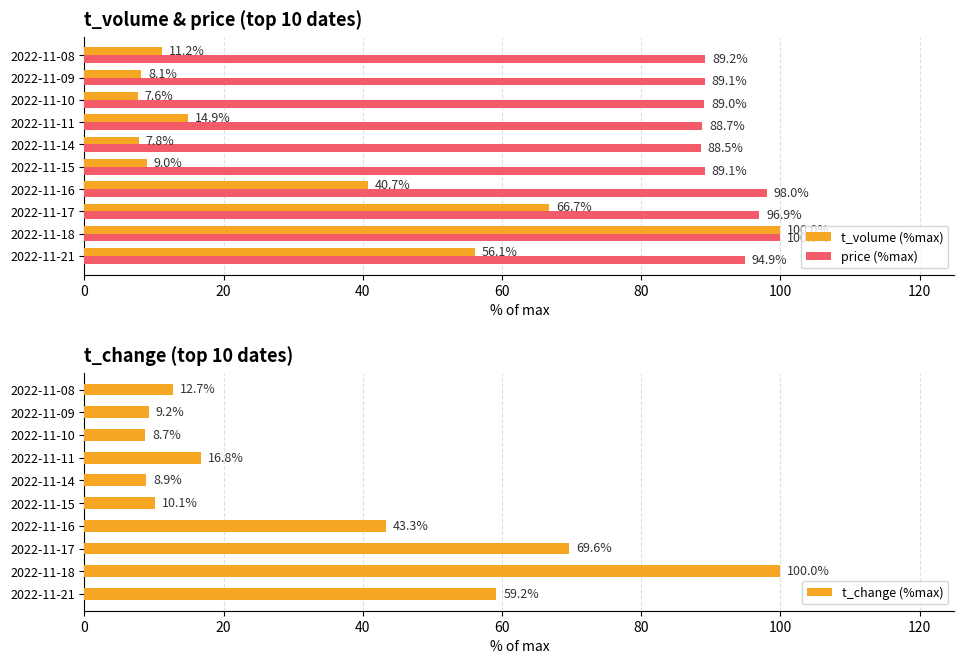

How many series are shown in this chart?

3